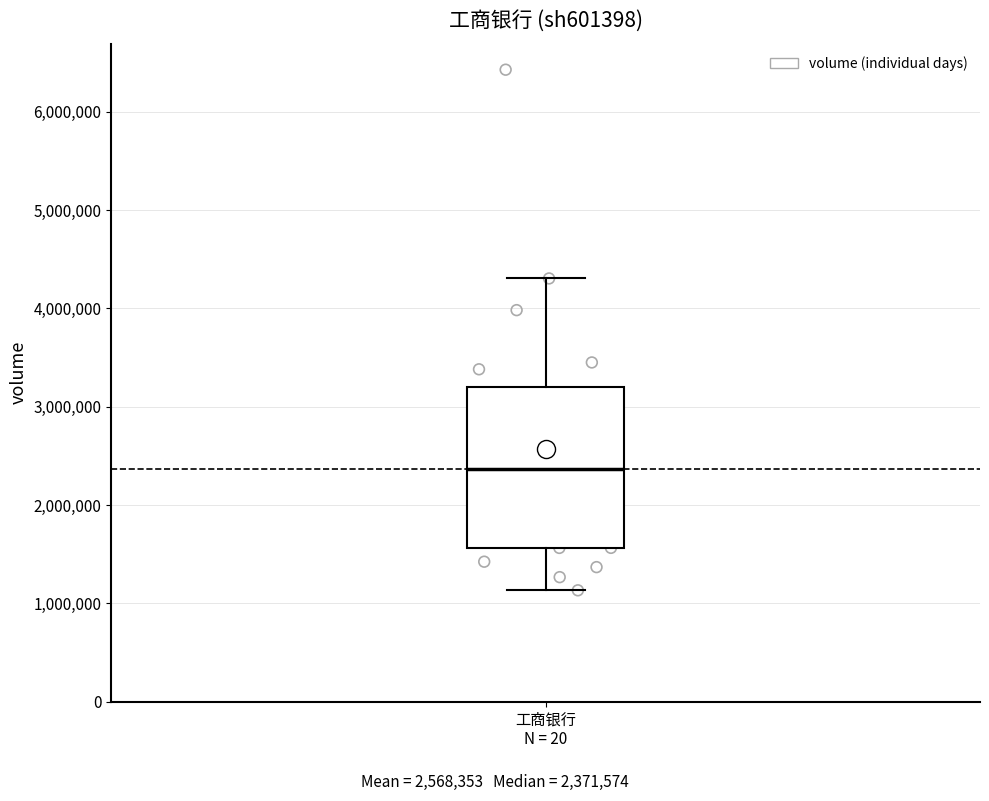

Transcribe this box plot: give where the median line is, the range the box spans, and where the two whiskers end, as read against the y-axis. The values are not printed on the chart, so give them approximately, as read against the axis.

median 2400000, box 1600000 to 3200000, whiskers 1100000 to 4300000